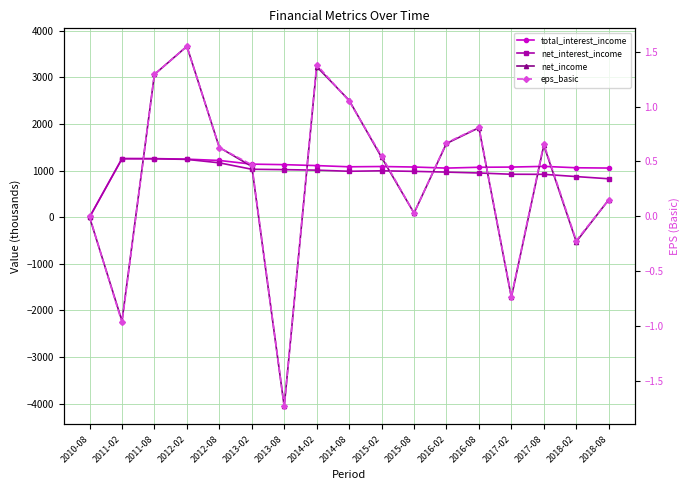

Reading left to right, what are all the values shown in this chart?

total_interest_income: 2010-08=0.0	2011-02=1259.0	2011-08=1258.0	2012-02=1246.0	2012-08=1218.0	2013-02=1139.0	2013-08=1128.0	2014-02=1108.0	2014-08=1082.0	2015-02=1088.0	2015-08=1077.0	2016-02=1054.0	2016-08=1072.0	2017-02=1076.0	2017-08=1091.0	2018-02=1061.0	2018-08=1055.0
net_interest_income: 2010-08=0.0	2011-02=1255.0	2011-08=1254.0	2012-02=1241.0	2012-08=1167.0	2013-02=1029.0	2013-08=1021.0	2014-02=1010.0	2014-08=986.0	2015-02=996.0	2015-08=984.0	2016-02=968.0	2016-08=949.0	2017-02=922.0	2017-08=920.0	2018-02=872.0	2018-08=825.0
net_income: 2010-08=0.0	2011-02=-2229.0	2011-08=3065.0	2012-02=3667.0	2012-08=1497.0	2013-02=1090.0	2013-08=-4062.0	2014-02=3232.0	2014-08=2509.0	2015-02=1284.0	2015-08=89.0	2016-02=1582.0	2016-08=1920.0	2017-02=-1721.0	2017-08=1544.0	2018-02=-526.0	2018-08=375.0
eps_basic: 2010-08=0.0	2011-02=-1.0	2011-08=1.3	2012-02=1.5	2012-08=0.6	2013-02=0.5	2013-08=-1.7	2014-02=1.4	2014-08=1.1	2015-02=0.6	2015-08=0.0	2016-02=0.7	2016-08=0.8	2017-02=-0.7	2017-08=0.7	2018-02=-0.2	2018-08=0.1